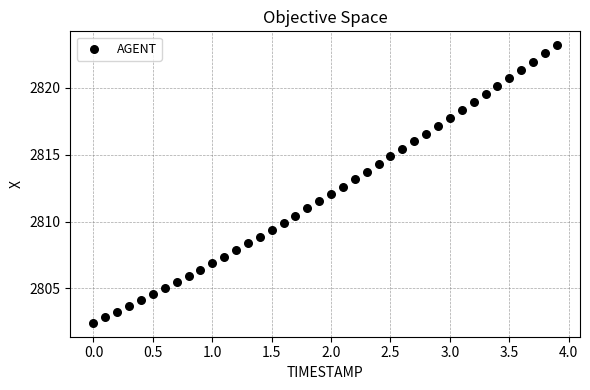

What is the range of Y values (max minus min)?

20.8